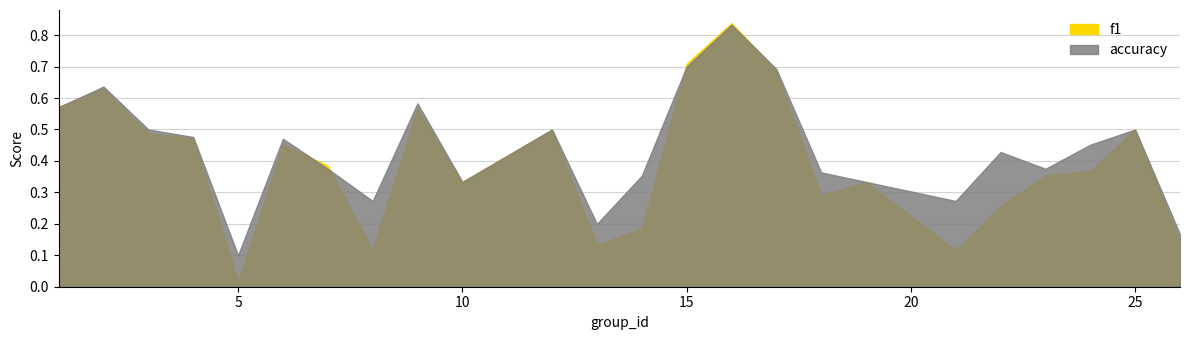

Read the f1 value at 13.

0.1